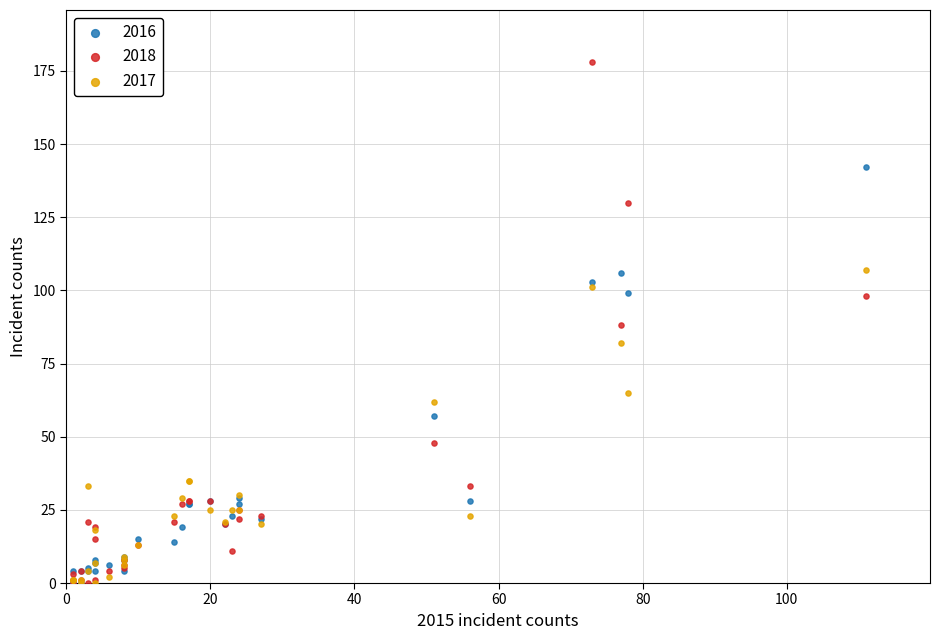

What are all the series names shown in the legend?

2016, 2018, 2017